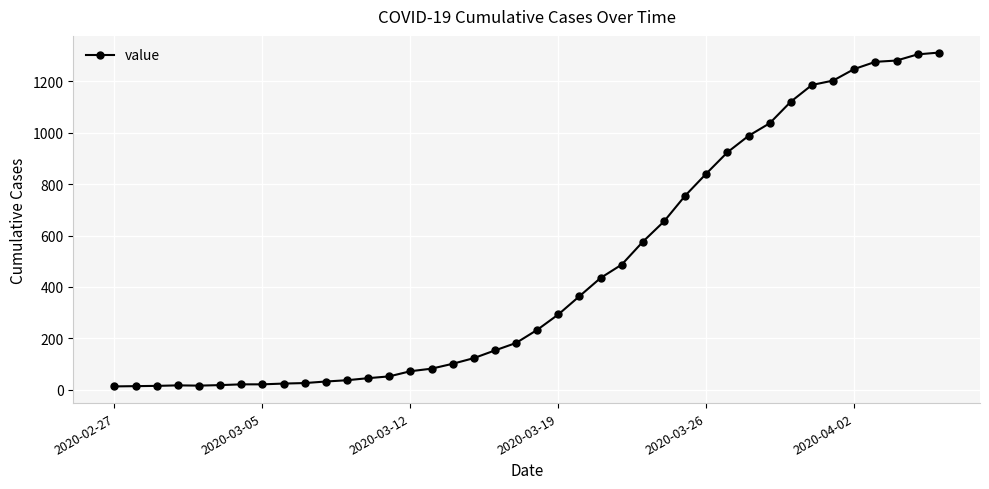

How many lines are shown in the chart?

1